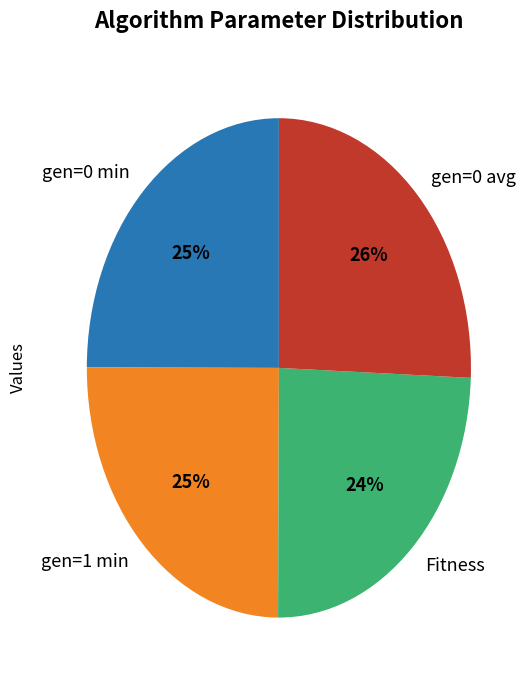

To the nearest percent, what is the difference between the gen=1 min and Fitness slice percentages?

1%